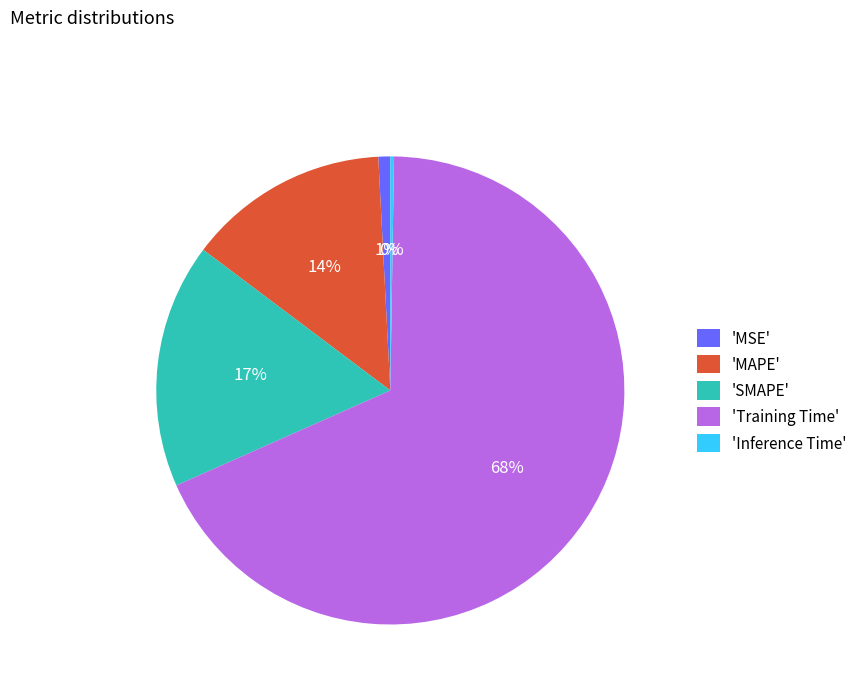

To the nearest percent, what is the difference between the largest and smallest slice percentages?

68%